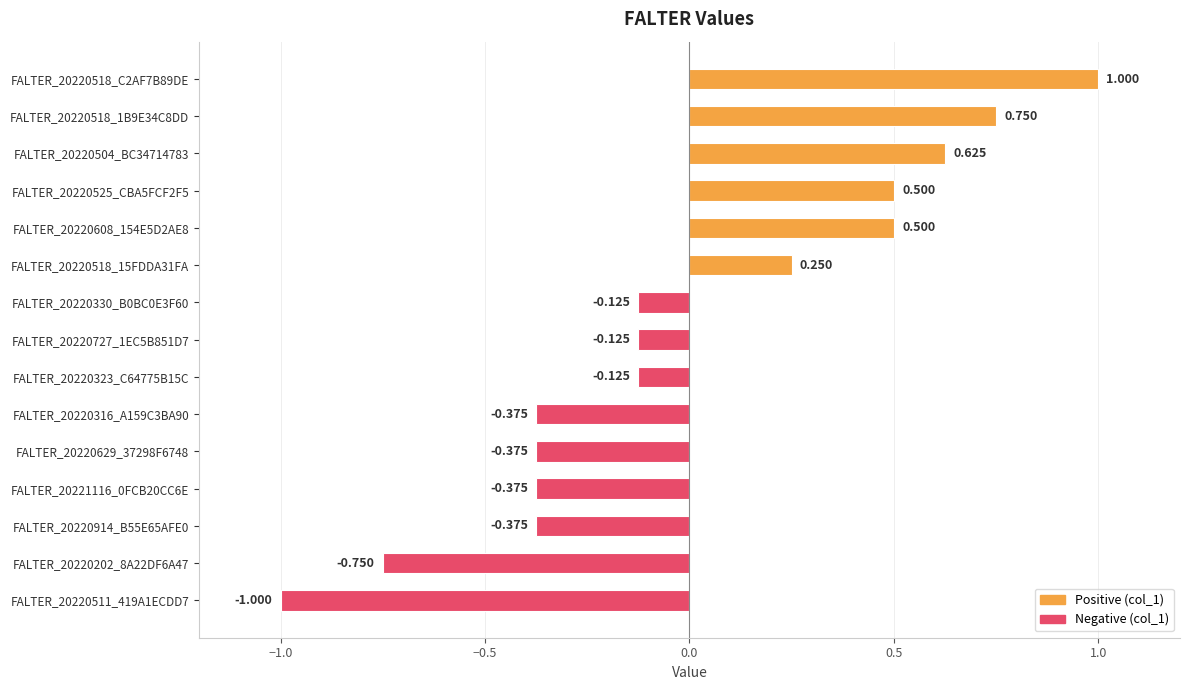

How many categories are shown in the chart?

15